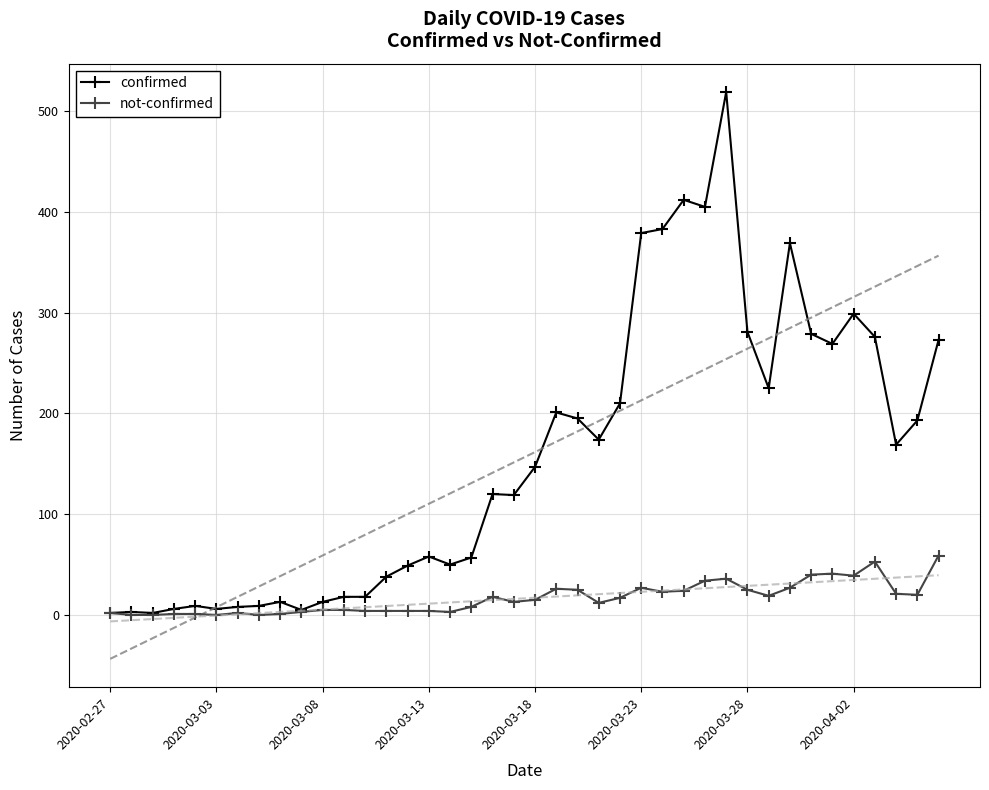

How many categories are shown in the chart?

40